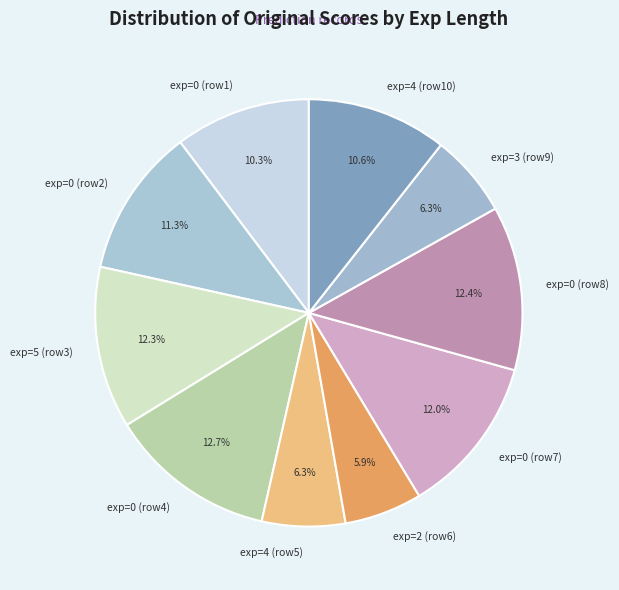

Is there a majority slice in this chart?

No